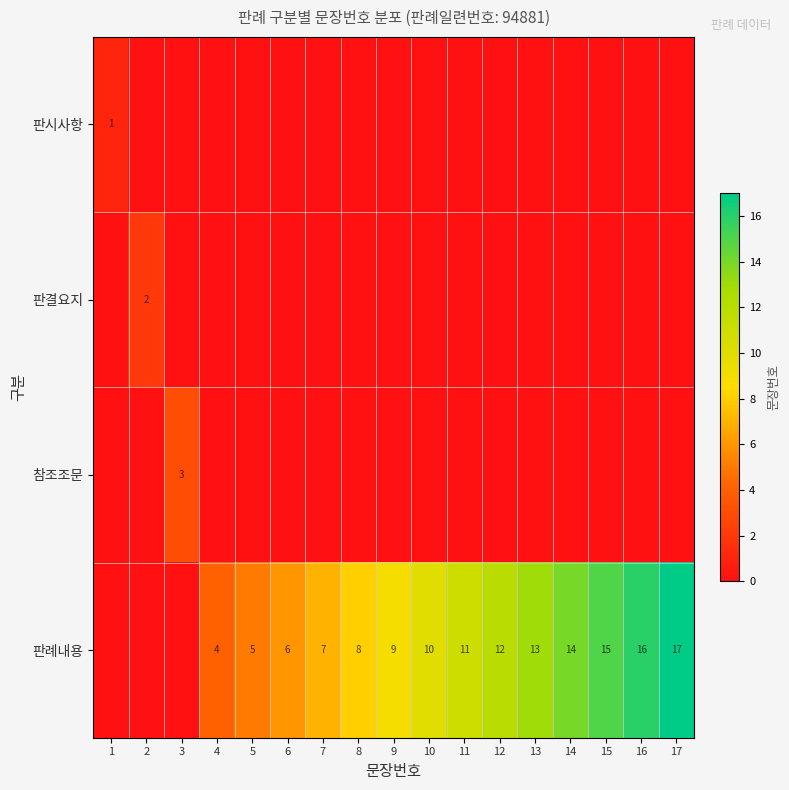

The 판결요지 series shows 2 at 2. True or false?

True